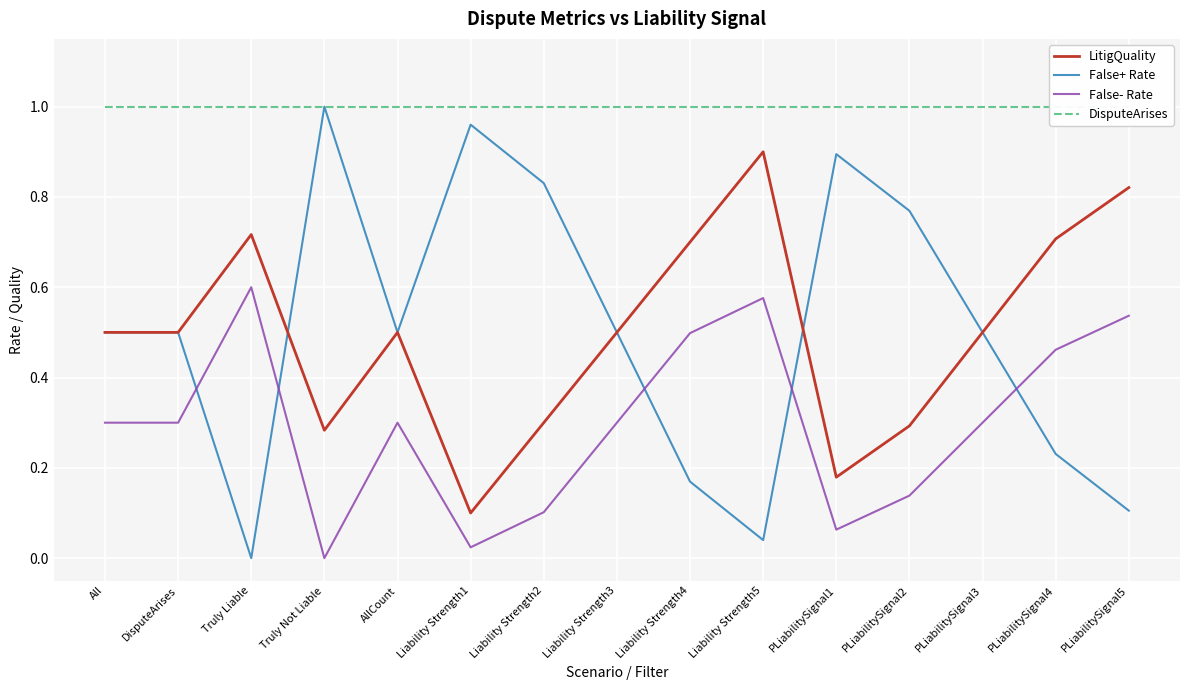

What is the difference between the highest and lowest values at Liability Strength4?

0.8